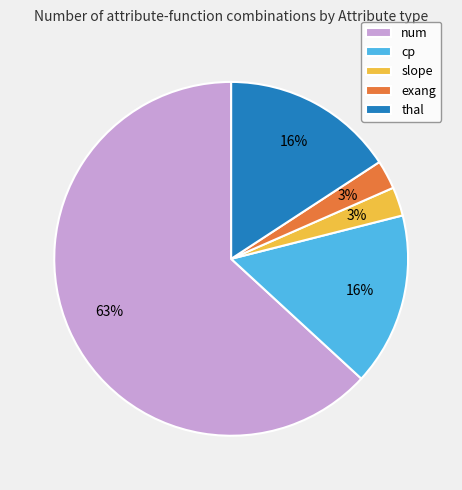

Is it true that num is 56% of the pie?

False